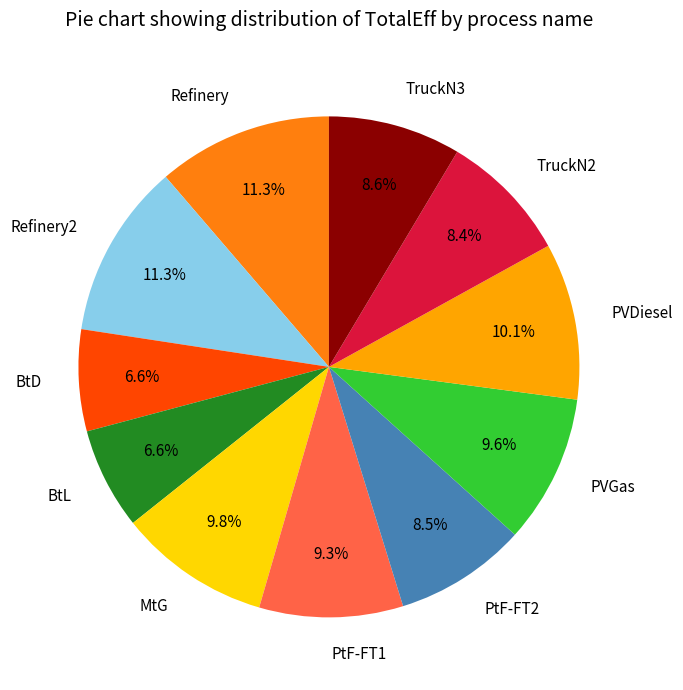

Which has a higher value, BtD or PVDiesel?

PVDiesel